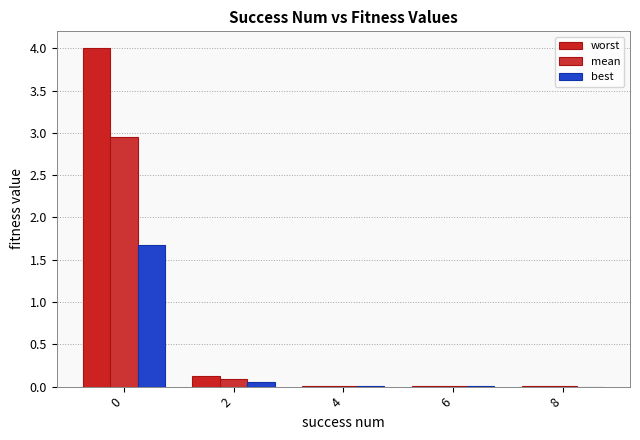

At which label is worst closest to 2?

2